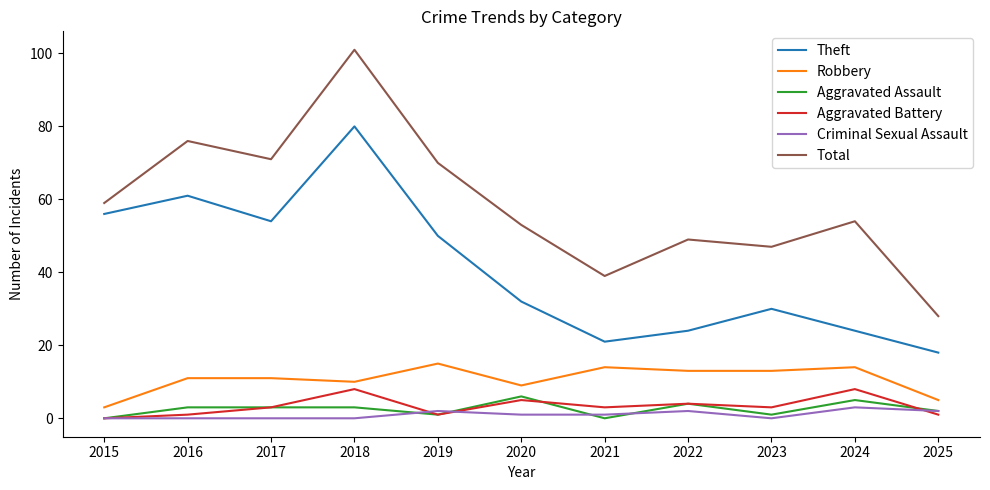

Which category has the lowest value in the Aggravated Battery series?

2015